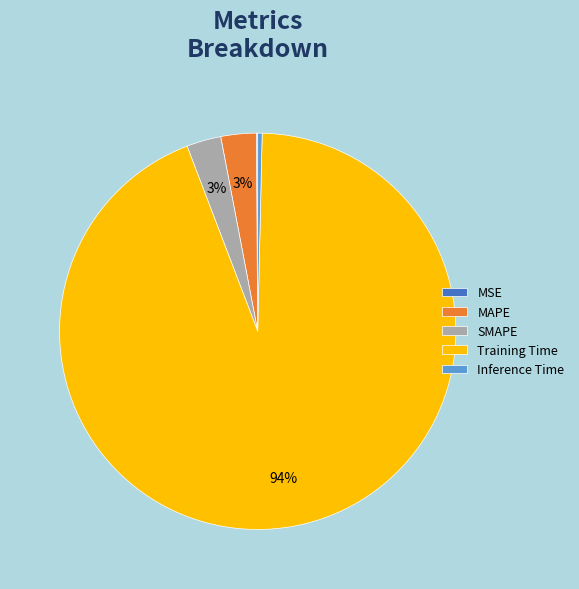

Combined, do Inference Time and Training Time account for over 50%?

Yes